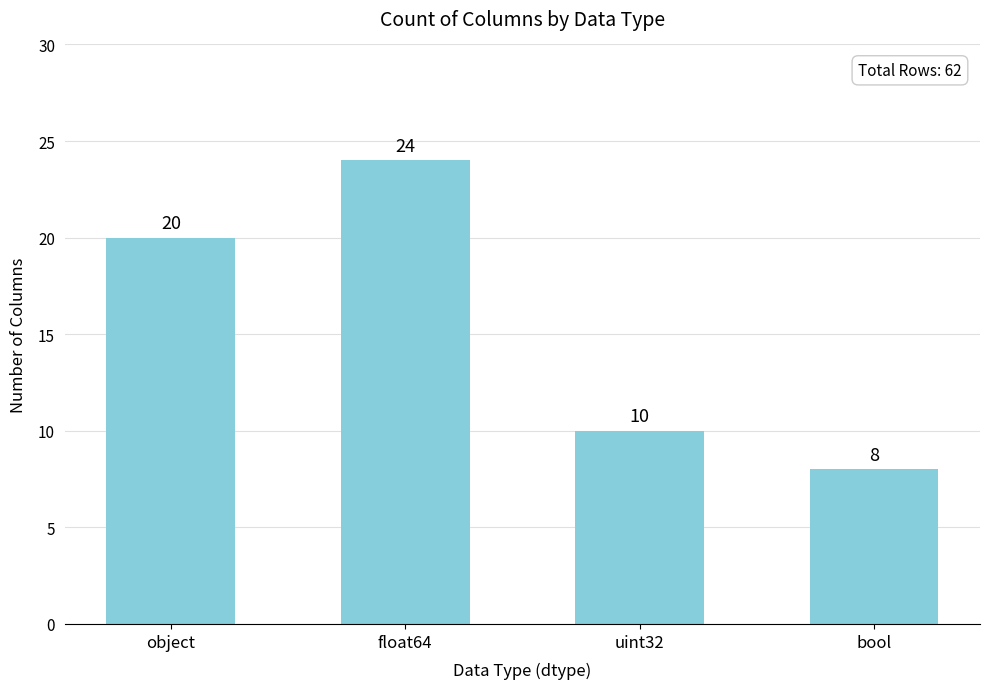

Reading left to right, list all the values displayed in this chart.

20	24	10	8